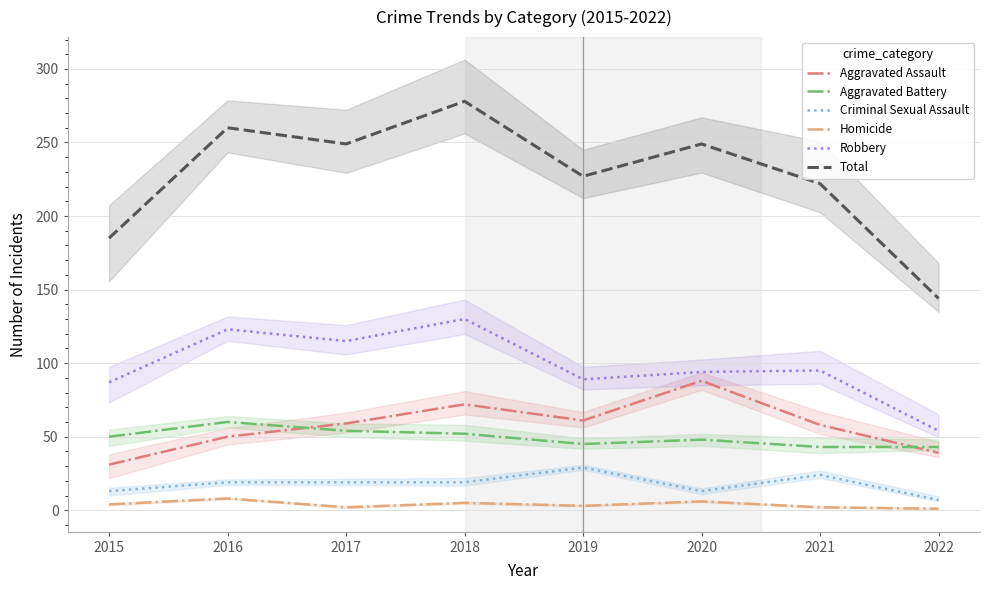

What is the sum of all Homicide values?

31